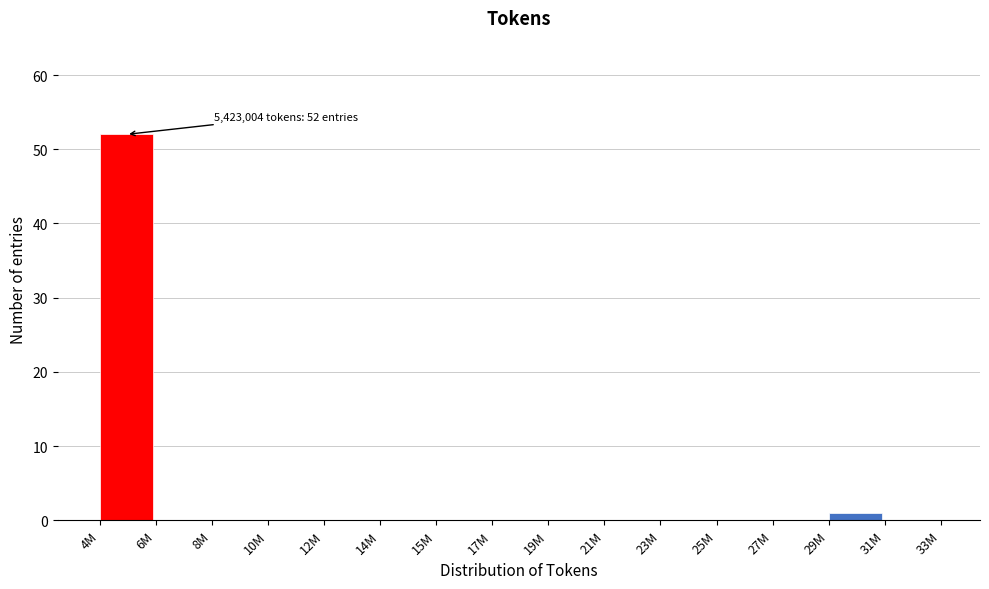

Reading right to left, extract all data points from this chart.

31M=0	29M=1	27M=0	25M=0	23M=0	21M=0	19M=0	17M=0	15M=0	14M=0	12M=0	10M=0	8M=0	6M=0	4M=52